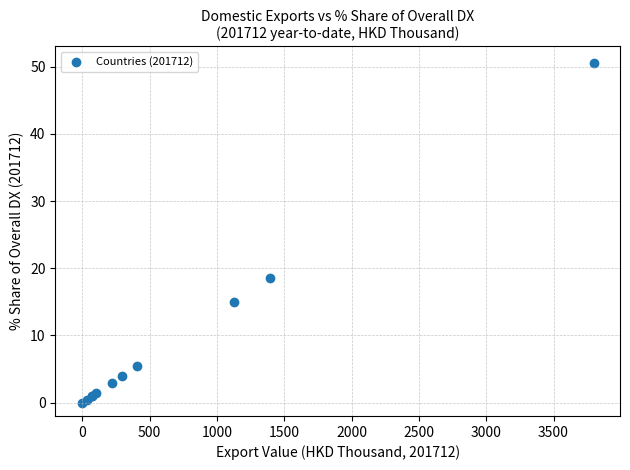

What Y value in the scatter plot is closest to 25?

18.5